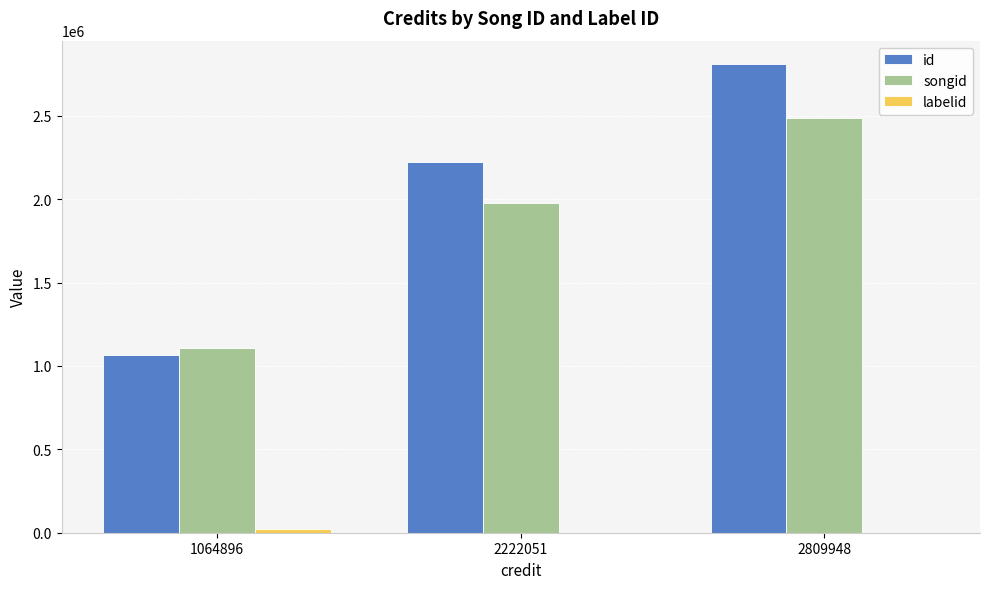

True or false: id has a value of 622520 at 2222051.

False